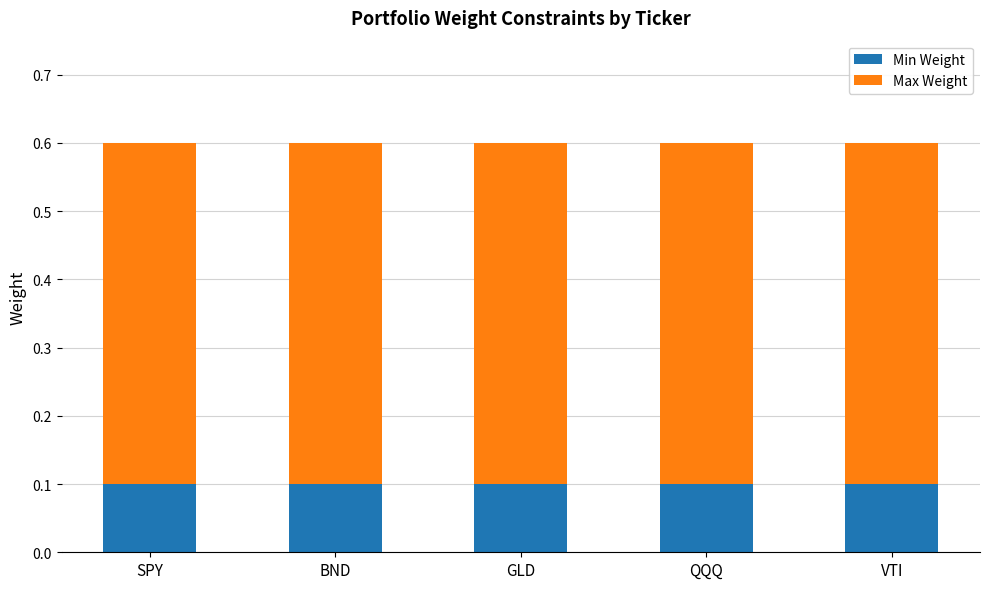

What is the sum of all Min Weight values?

0.5